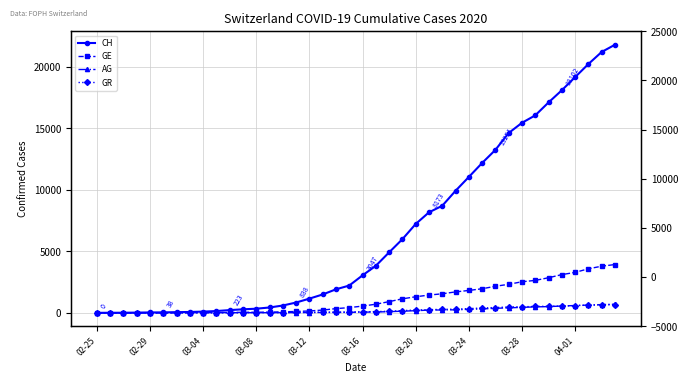

Is the value of GR at 25 greater than the value of GE at 29?

No